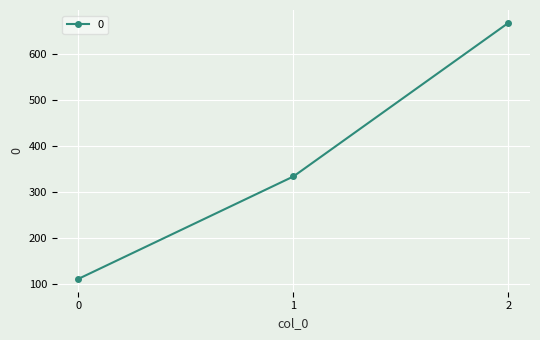

What value does the data have at 1?

333.3